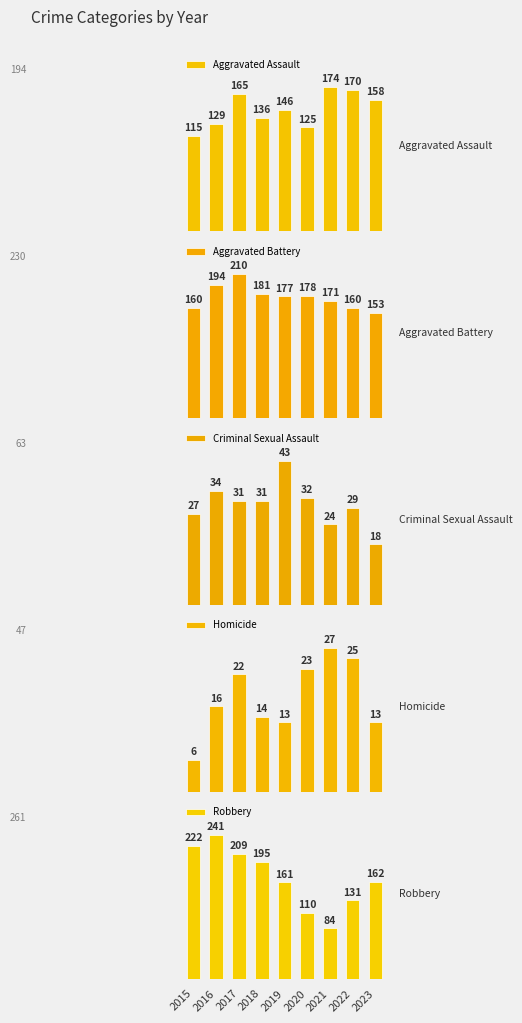

Reading left to right, transcribe all the data shown in this chart.

Aggravated Assault: 115	129	165	136	146	125	174	170	158
Aggravated Battery: 160	194	210	181	177	178	171	160	153
Criminal Sexual Assault: 27	34	31	31	43	32	24	29	18
Homicide: 6	16	22	14	13	23	27	25	13
Robbery: 222	241	209	195	161	110	84	131	162